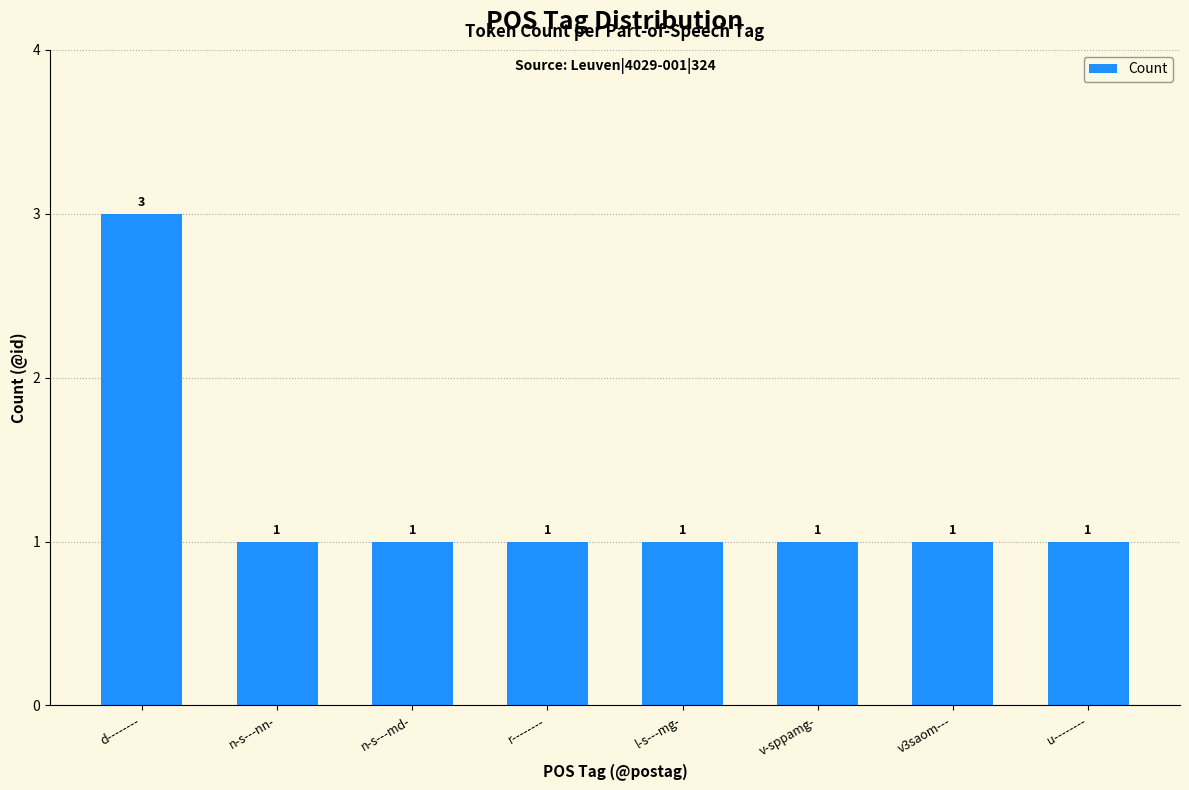

Reading right to left, transcribe all the data shown in this chart.

1	1	1	1	1	1	1	3